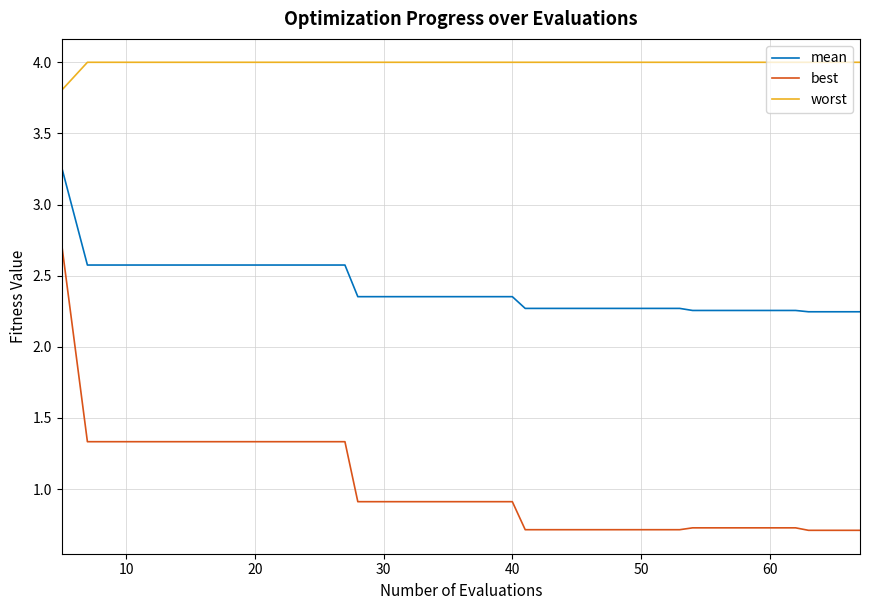

What are all the series names shown in the legend?

mean, best, worst